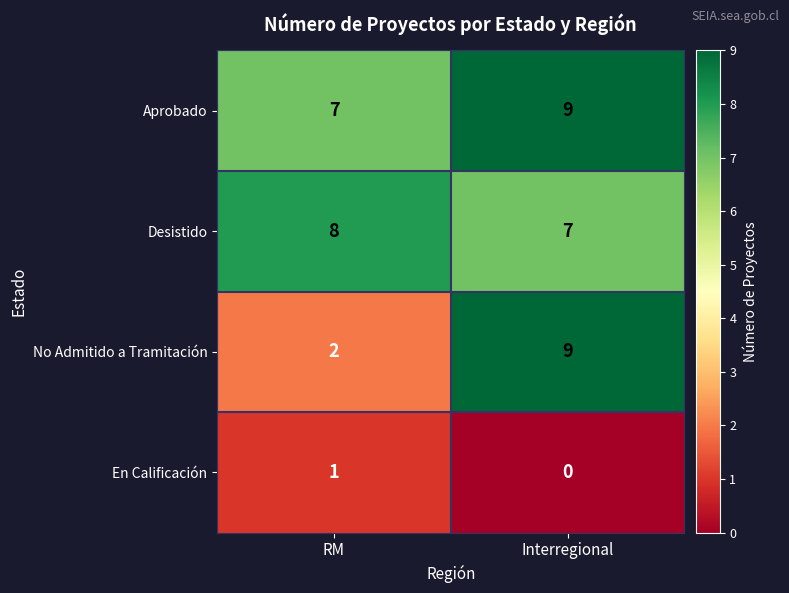

How many categories are shown in the chart?

2